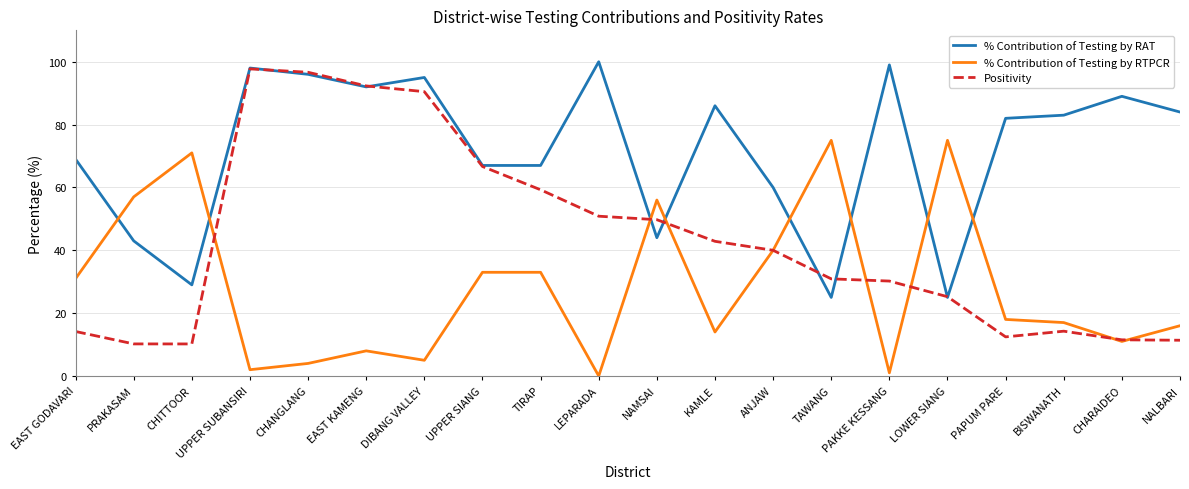

Is the value of % Contribution of Testing by RTPCR at CHITTOOR greater than the value of Positivity at EAST KAMENG?

No